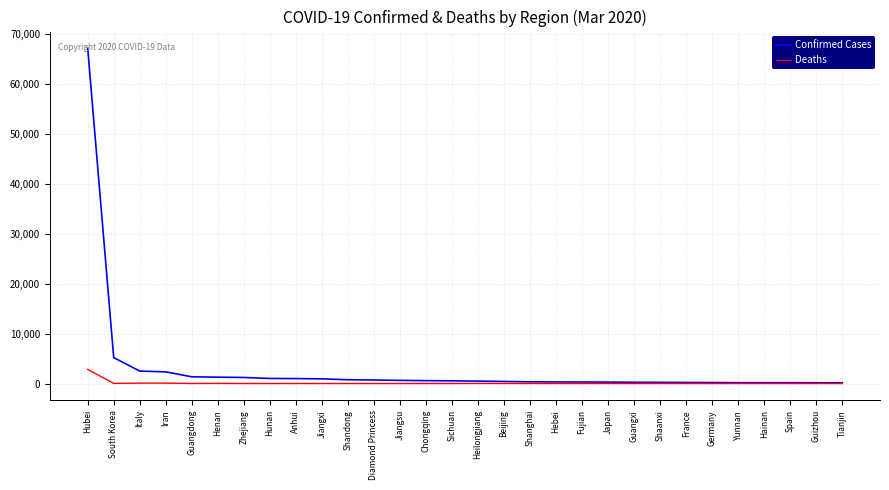

What is the difference between the maximum and second lowest values in the Confirmed Cases series?

67071